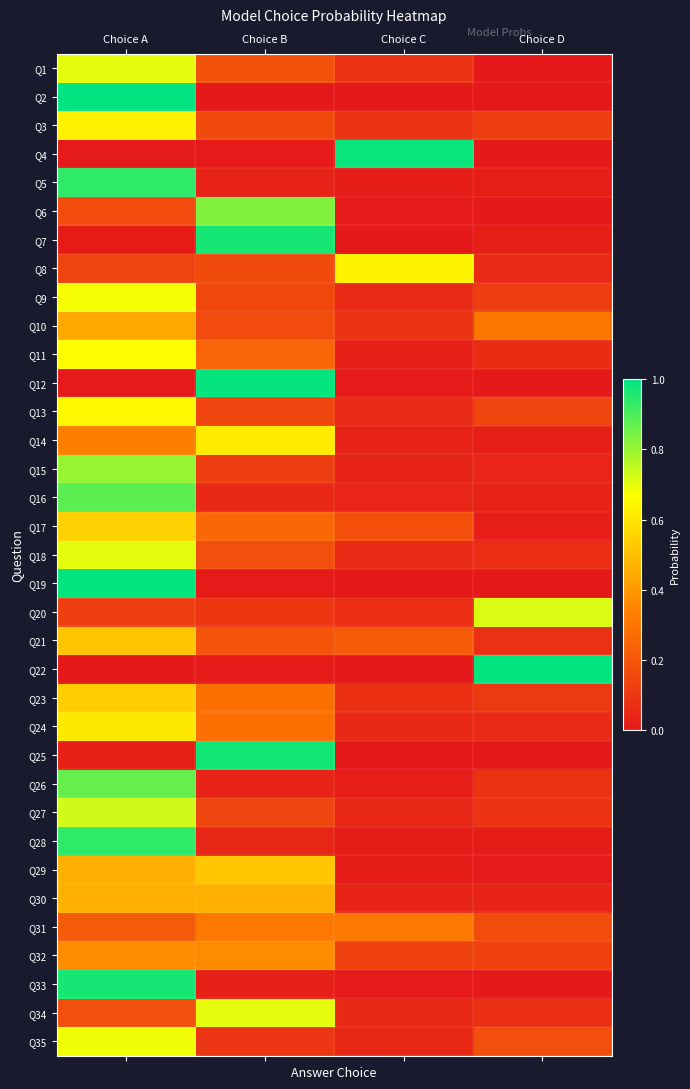

At which category is the sum across all series the highest?

Choice A